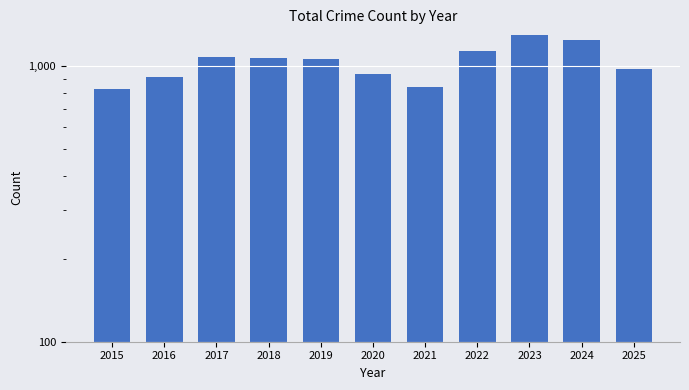

How many data points does each series have?

11